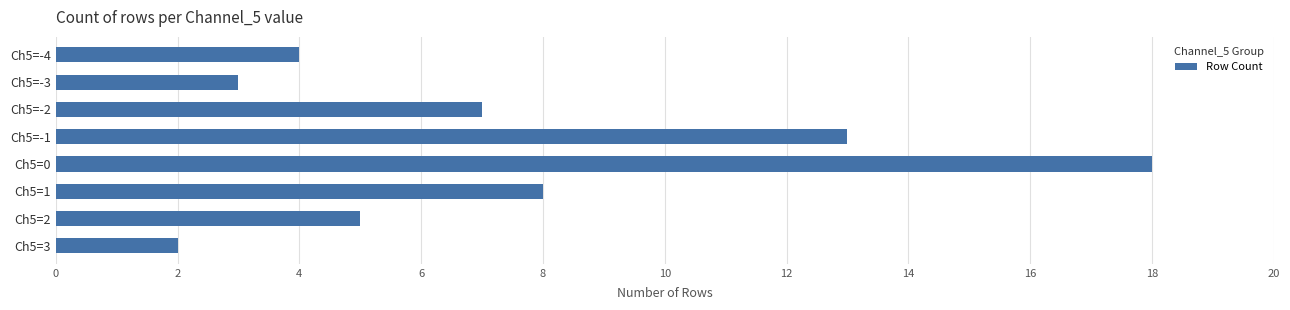

Rank the categories by value from lowest to highest.

Ch5=3, Ch5=-3, Ch5=-4, Ch5=2, Ch5=-2, Ch5=1, Ch5=-1, Ch5=0